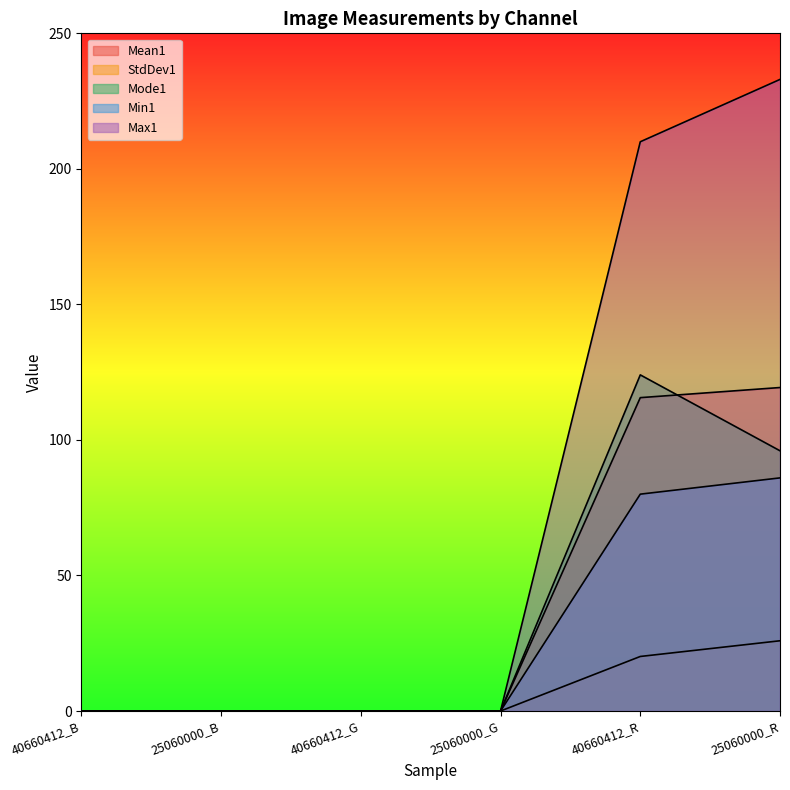

Reading left to right, what are all the values shown in this chart?

Mean1: 0.0	0.0	0.0	0.0	115.6	119.3
StdDev1: 0.0	0.0	0.0	0.0	20.1	25.9
Mode1: 0.0	0.0	0.0	0.0	124.0	96.0
Min1: 0.0	0.0	0.0	0.0	80.0	86.0
Max1: 0.0	0.0	0.0	0.0	210.0	233.0